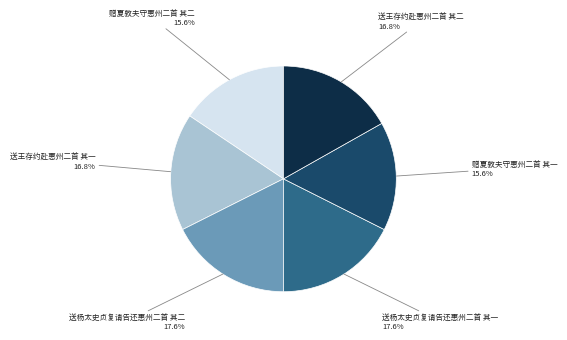

How much of the chart is everything except 送杨太史贞复请告还惠州二首 其二?

82.4%